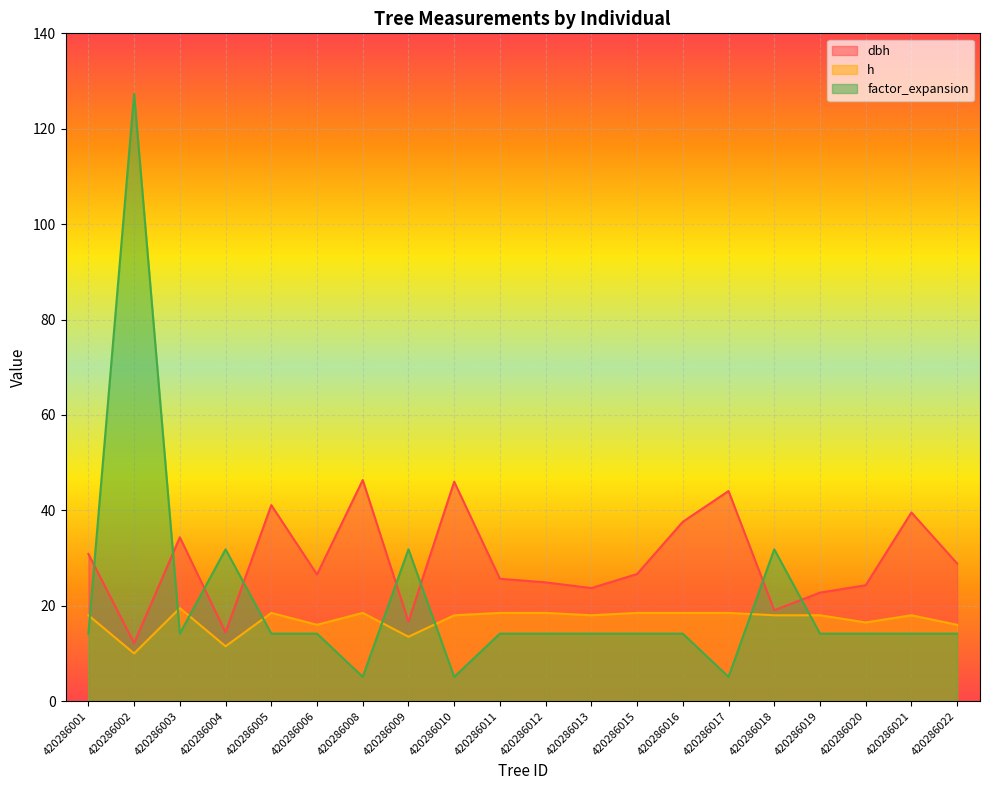

Where is the first local minimum for h?

420286002